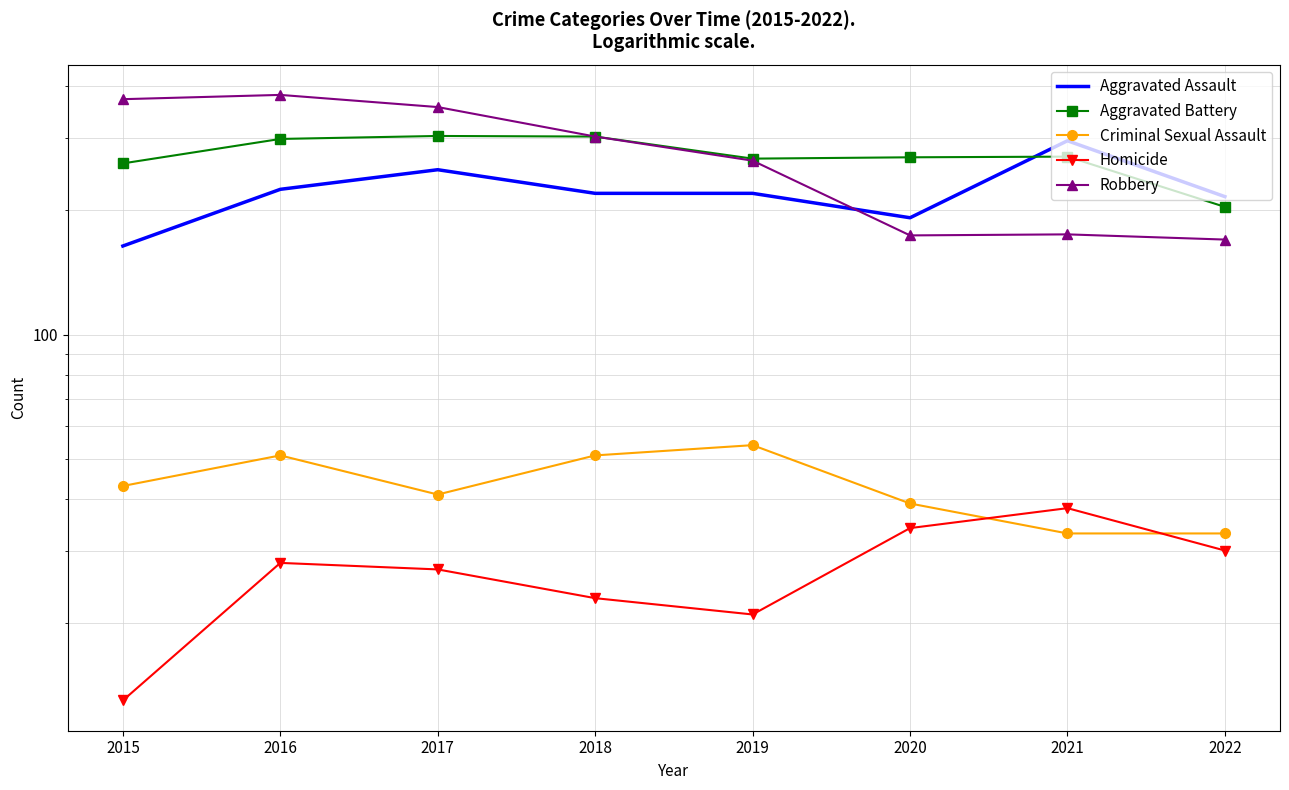

Is this an area chart (filled region under the line)?

No